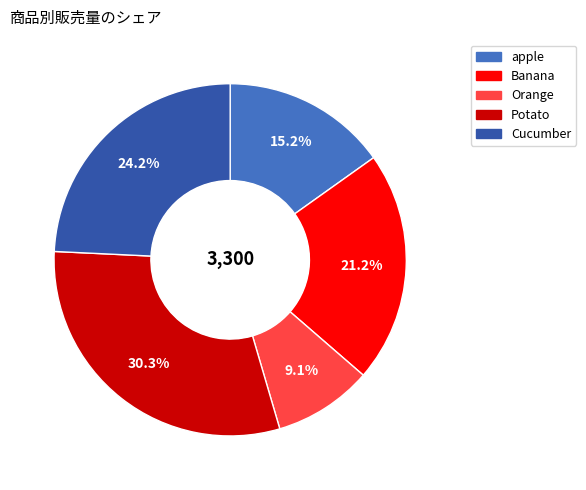

Is there any slice that represents more than half of the pie?

No